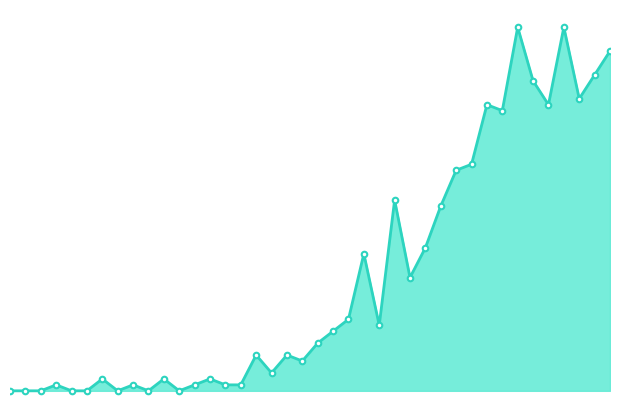

Reading left to right, list all the values displayed in this chart.

activity_line: 0	0	0	1	0	0	2	0	1	0	2	0	1	2	1	1	6	3	6	5	8	10	12	23	11	32	19	24	31	37	38	48	47	61	52	48	61	49	53	57
markers: 0	0	0	1	0	0	2	0	1	0	2	0	1	2	1	1	6	3	6	5	8	10	12	23	11	32	19	24	31	37	38	48	47	61	52	48	61	49	53	57